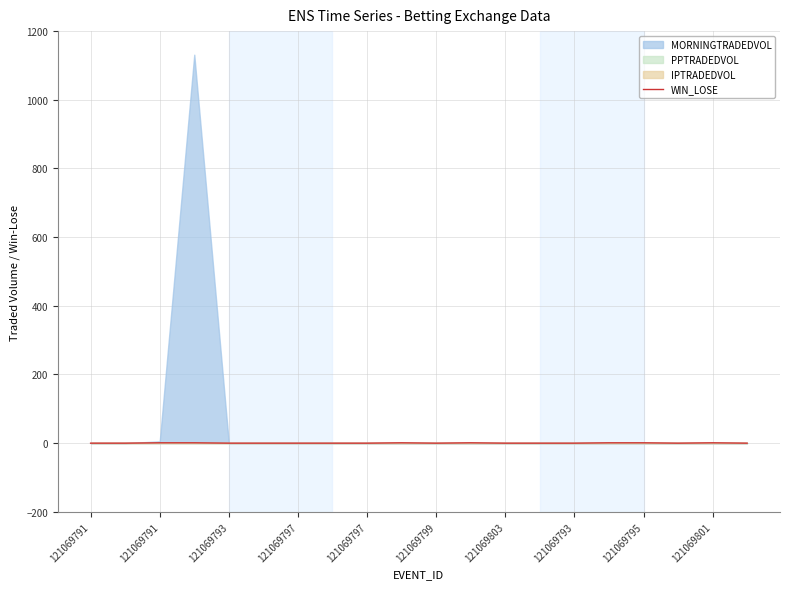

The chart shows a value of -1 at 121069797. True or false?

False